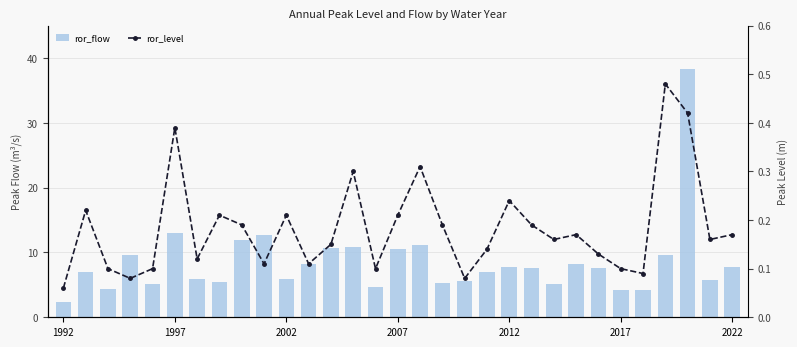

What is the spread (max minus min) of values at 24?

7.5